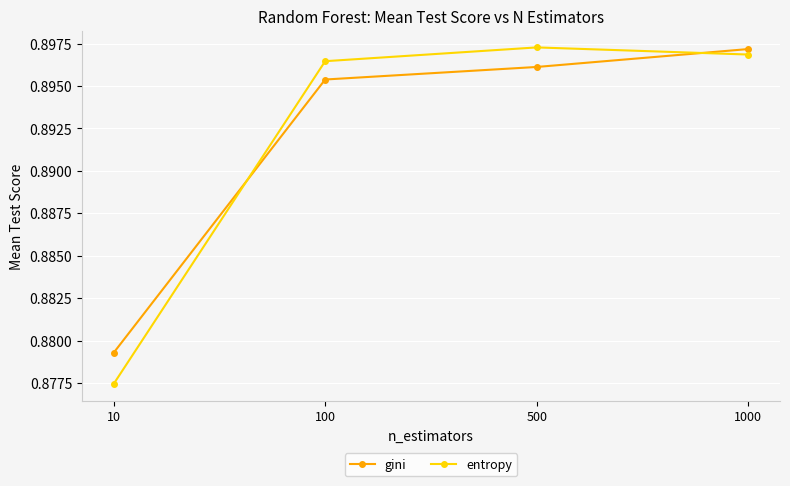

True or false: entropy has a value of 1.5 at 100.

False